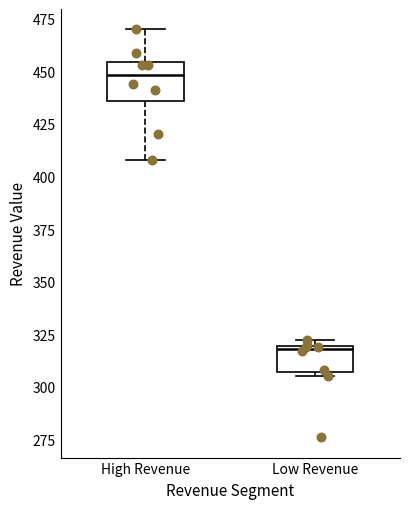

Reading left to right, transcribe this box plot: for each box, give where its median line is, the range the box spans, and where its two whiskers end, as read against the y-axis. The values are not printed on the chart, so give them approximately, as read against the axis.

High Revenue: median 450, box 435 to 455, whiskers 410 to 470
Low Revenue: median 320, box 305 to 320, whiskers 305 (just below the box's lower edge) to 320 (just above the box's upper edge)